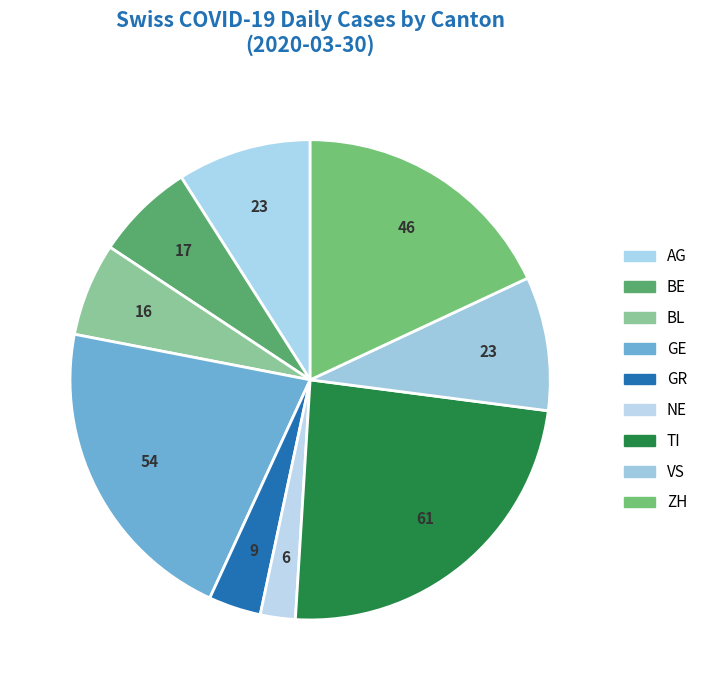

Combined, what portion of the pie is GE and AG?

30.2%